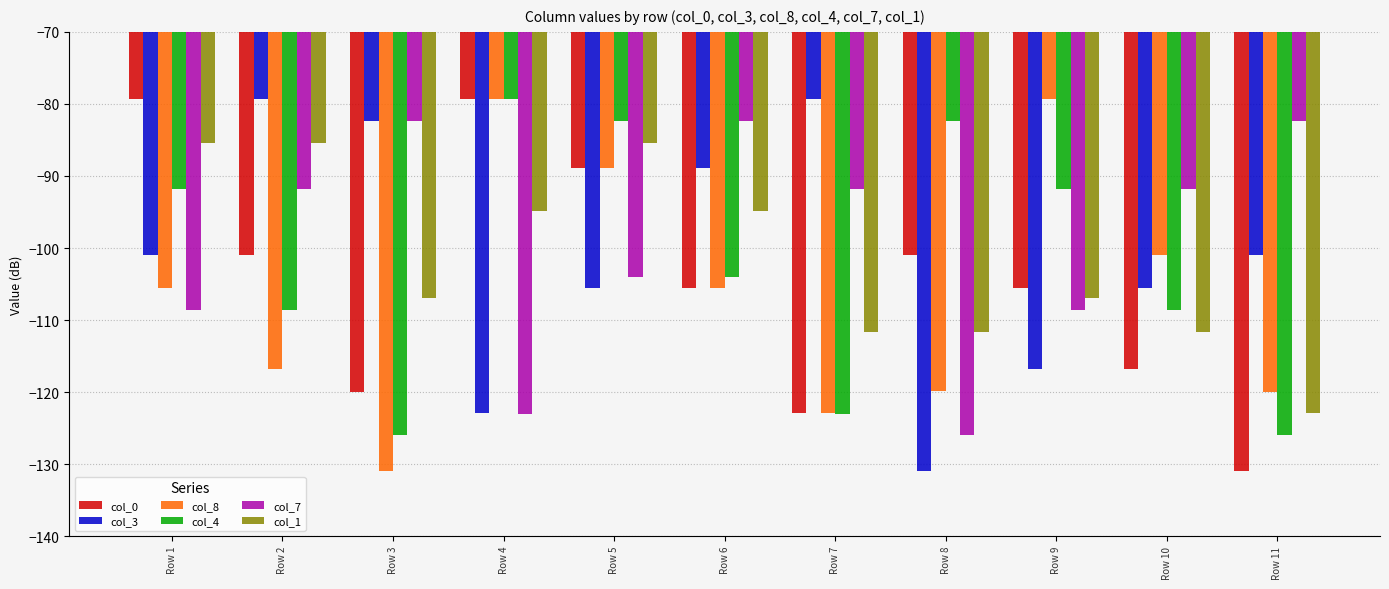

At which label does col_3 first exceed -100?

Row 2